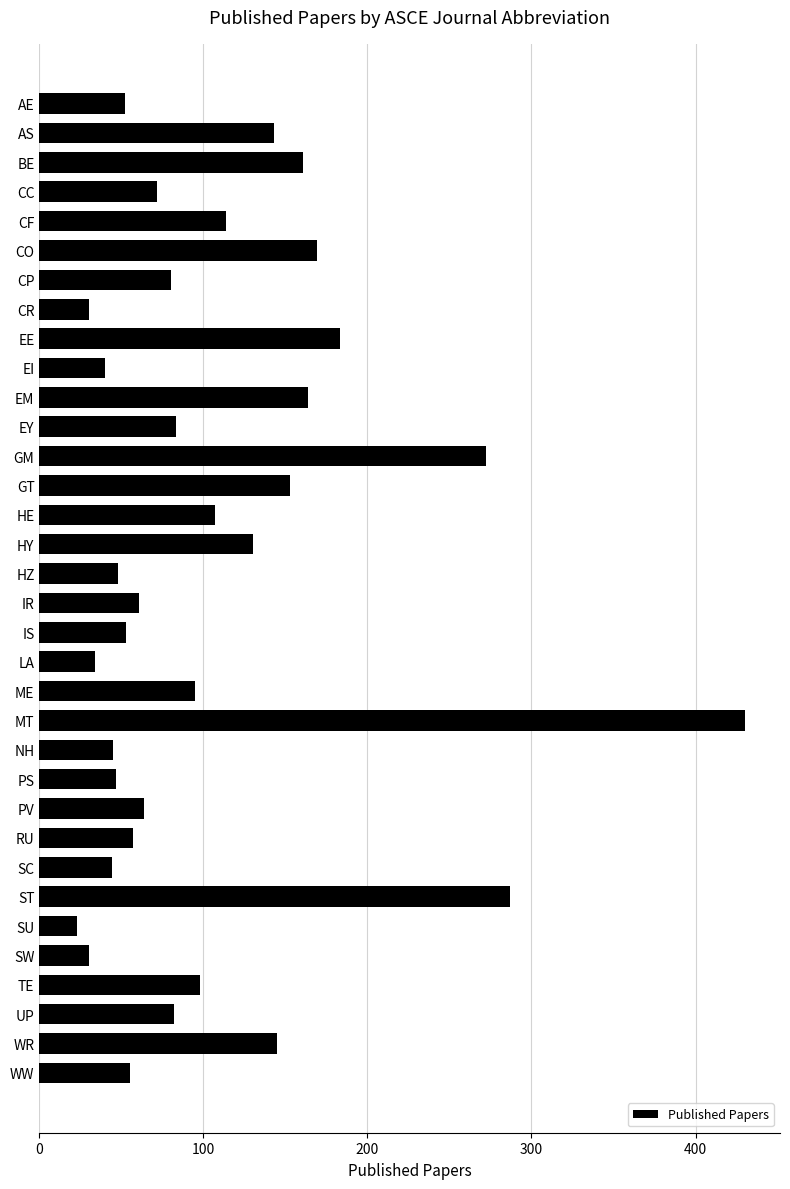

Approximately how many times larger is the value at UP compared to HE?

0.8